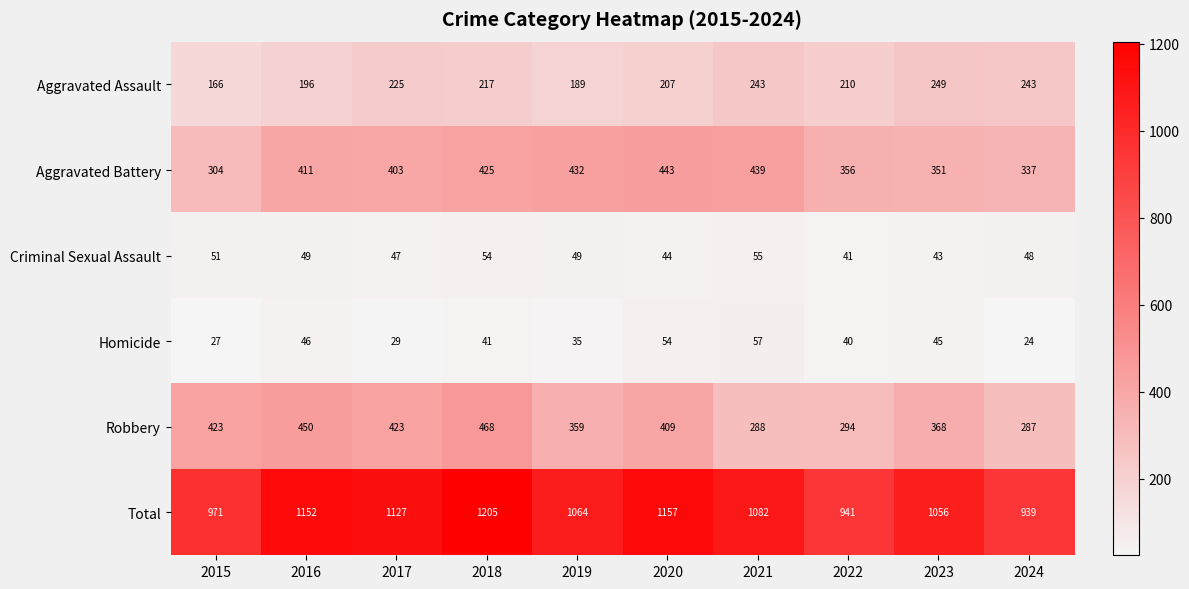

True or false: Total has a value of 1875 at 2021.

False